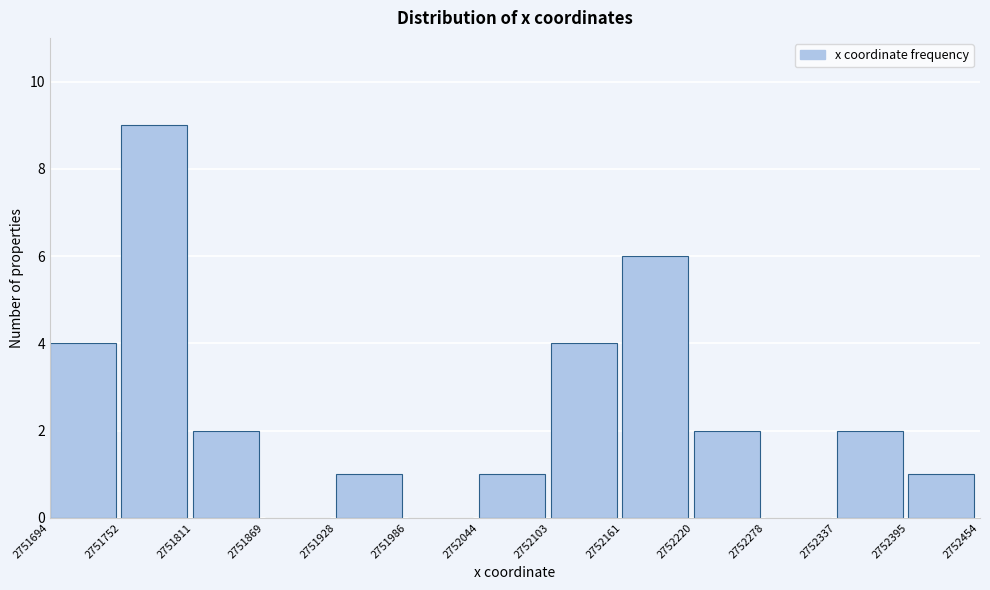

Over which range of the x-axis is the bar tallest?

2751752 to 2751811